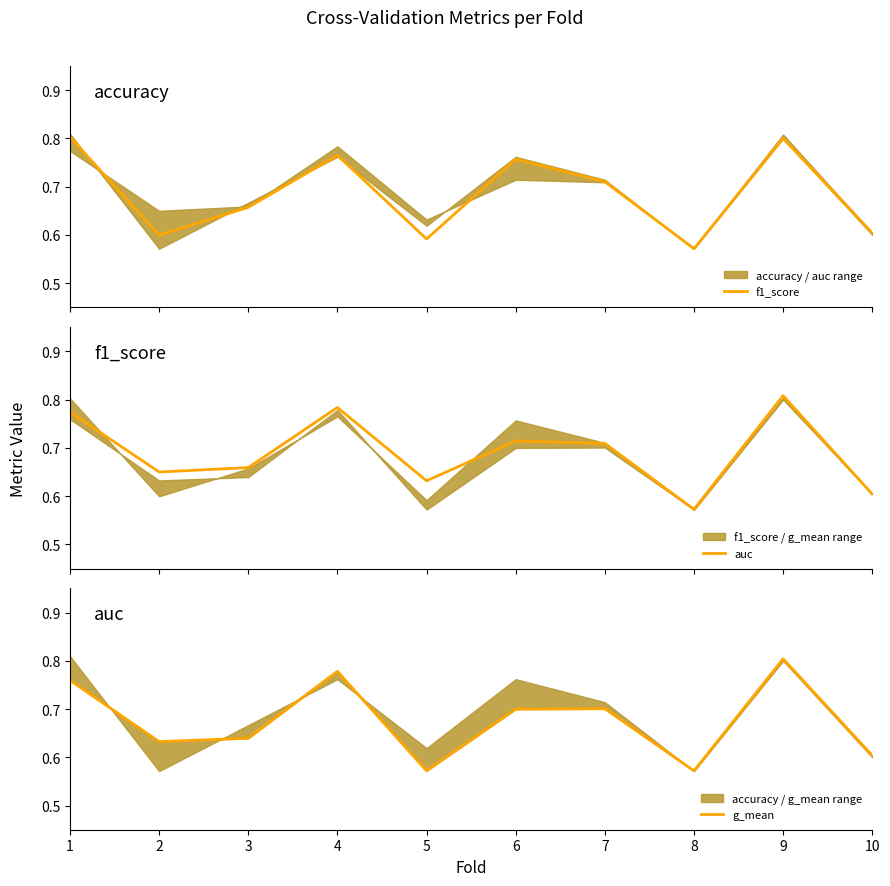

The value of auc at 5 is 0.6. True or false?

True